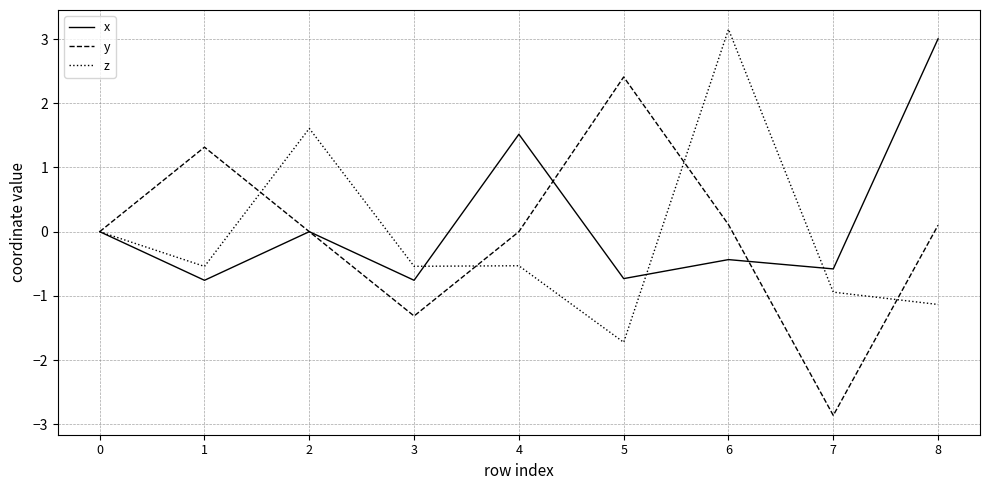

What is the maximum value for x?

3.0